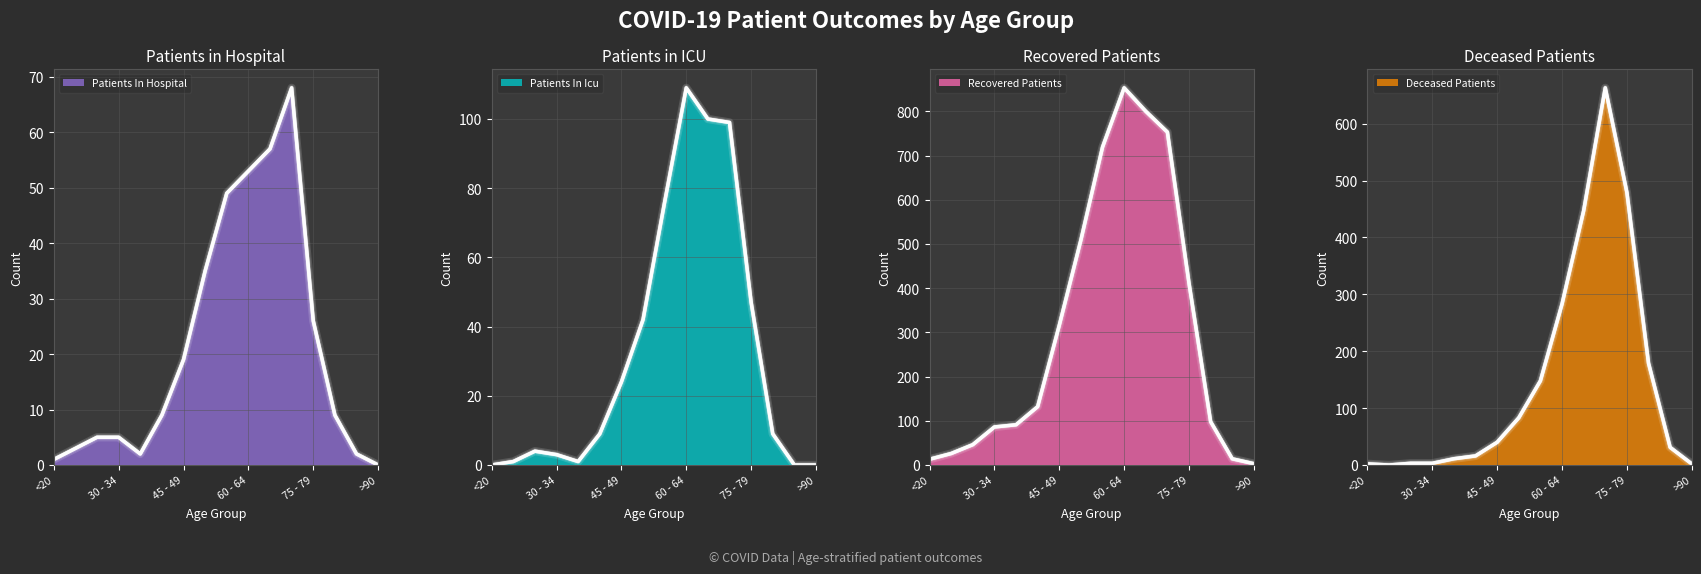

Where do deceased_patients and patients_in_hospital first cross each other?

<20 and 20 - 24